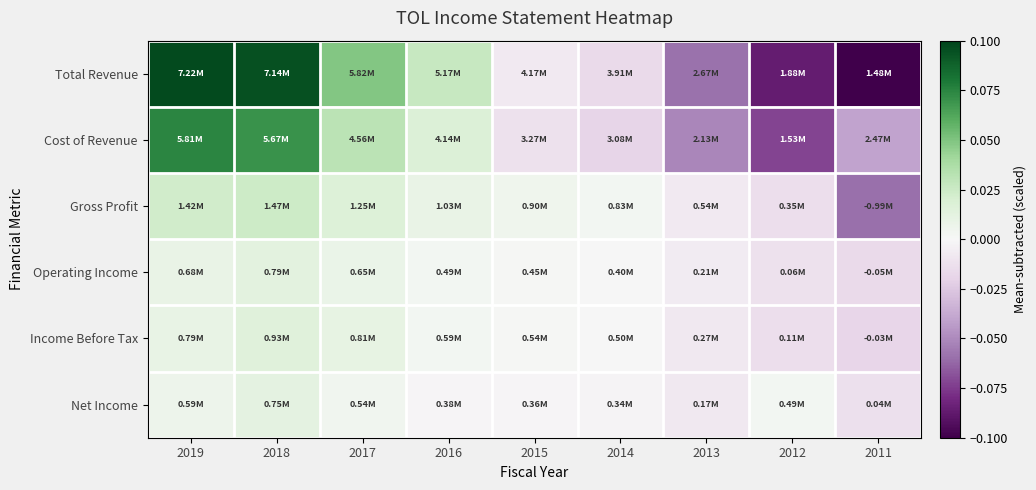

Reading left to right, list all the values displayed in this chart.

Total Revenue: 2019=0.1	2018=0.1	2017=0.0	2016=0.0	2015=-0.0	2014=-0.0	2013=-0.1	2012=-0.1	2011=-0.1
Cost of Revenue: 2019=0.1	2018=0.1	2017=0.0	2016=0.0	2015=-0.0	2014=-0.0	2013=-0.1	2012=-0.1	2011=-0.0
Gross Profit: 2019=0.0	2018=0.0	2017=0.0	2016=0.0	2015=0.0	2014=0.0	2013=-0.0	2012=-0.0	2011=-0.1
Operating Income: 2019=0.0	2018=0.0	2017=0.0	2016=0.0	2015=0.0	2014=-0.0	2013=-0.0	2012=-0.0	2011=-0.0
Income Before Tax: 2019=0.0	2018=0.0	2017=0.0	2016=0.0	2015=0.0	2014=0.0	2013=-0.0	2012=-0.0	2011=-0.0
Net Income: 2019=0.0	2018=0.0	2017=0.0	2016=-0.0	2015=-0.0	2014=-0.0	2013=-0.0	2012=0.0	2011=-0.0